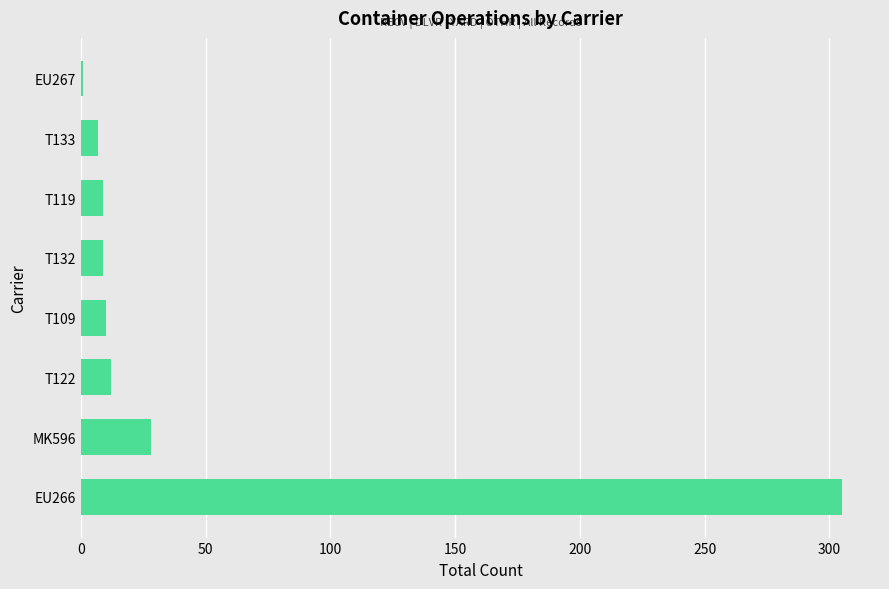

True or false: the data shows 9 at T119.

True